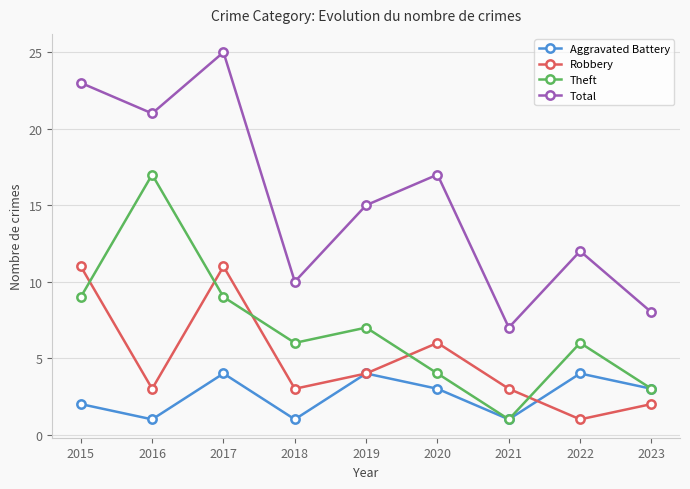

Does the chart display data point markers on the line(s)?

Yes